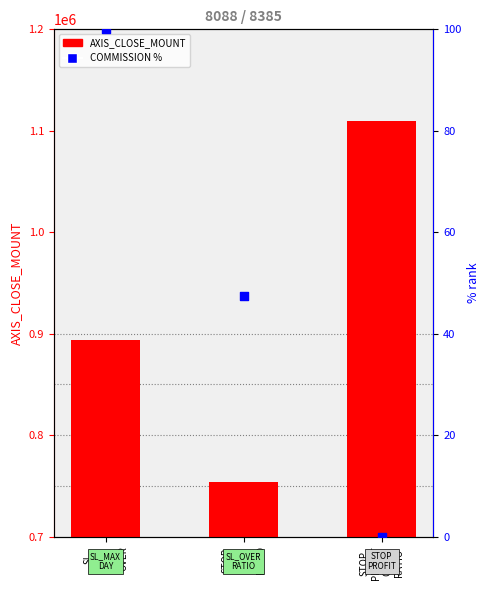

What is the total value across all series at STOP
PROFIT
OVER
RATIO?

1110000.0